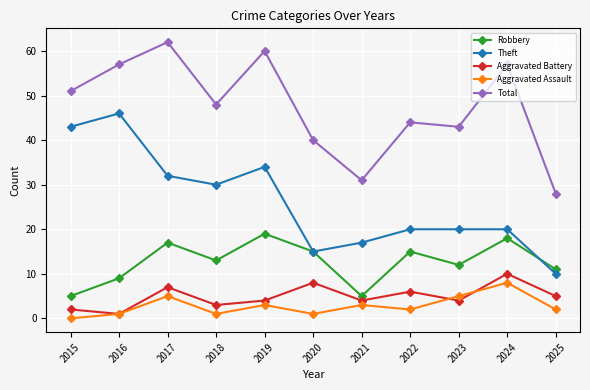

Does the chart have visible grid lines?

Yes